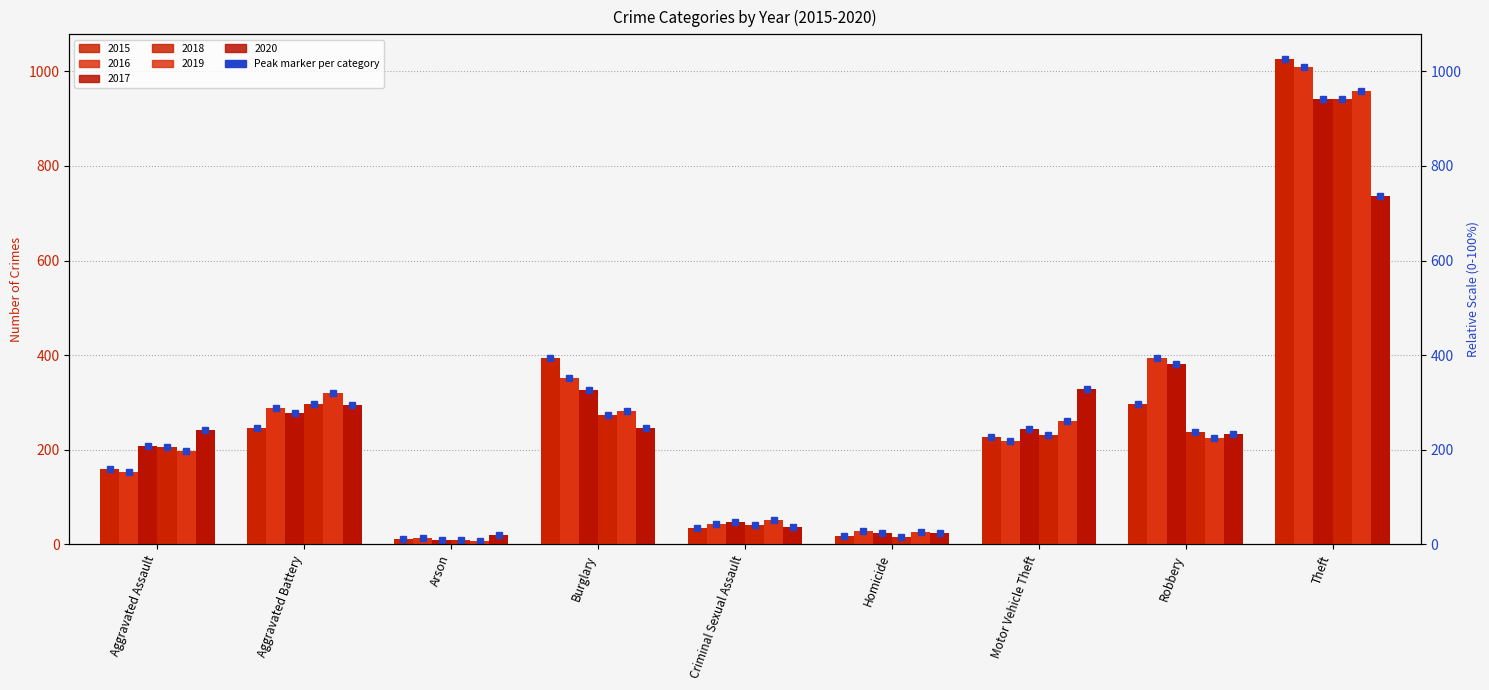

The value of 2016 at Burglary is 352. True or false?

True